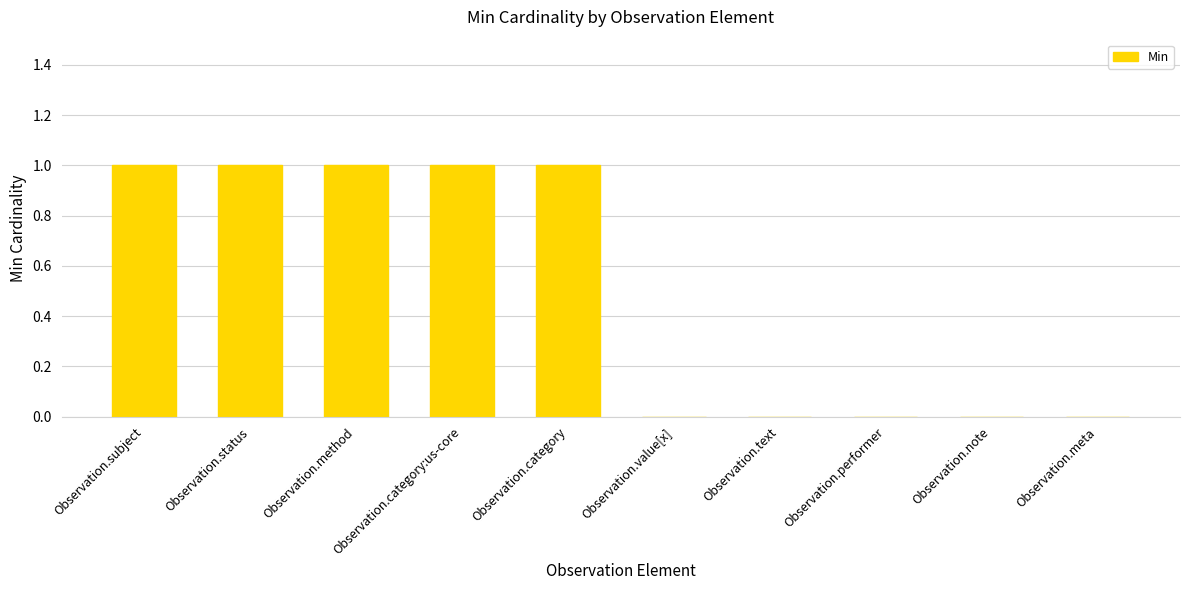

Reading right to left, transcribe all the data shown in this chart.

0	0	0	0	0	1	1	1	1	1